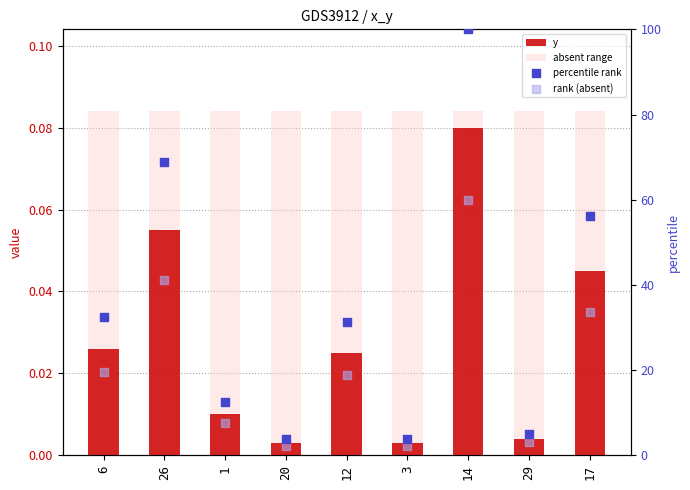

Which series has the widest spread of Y values?

percentile rank